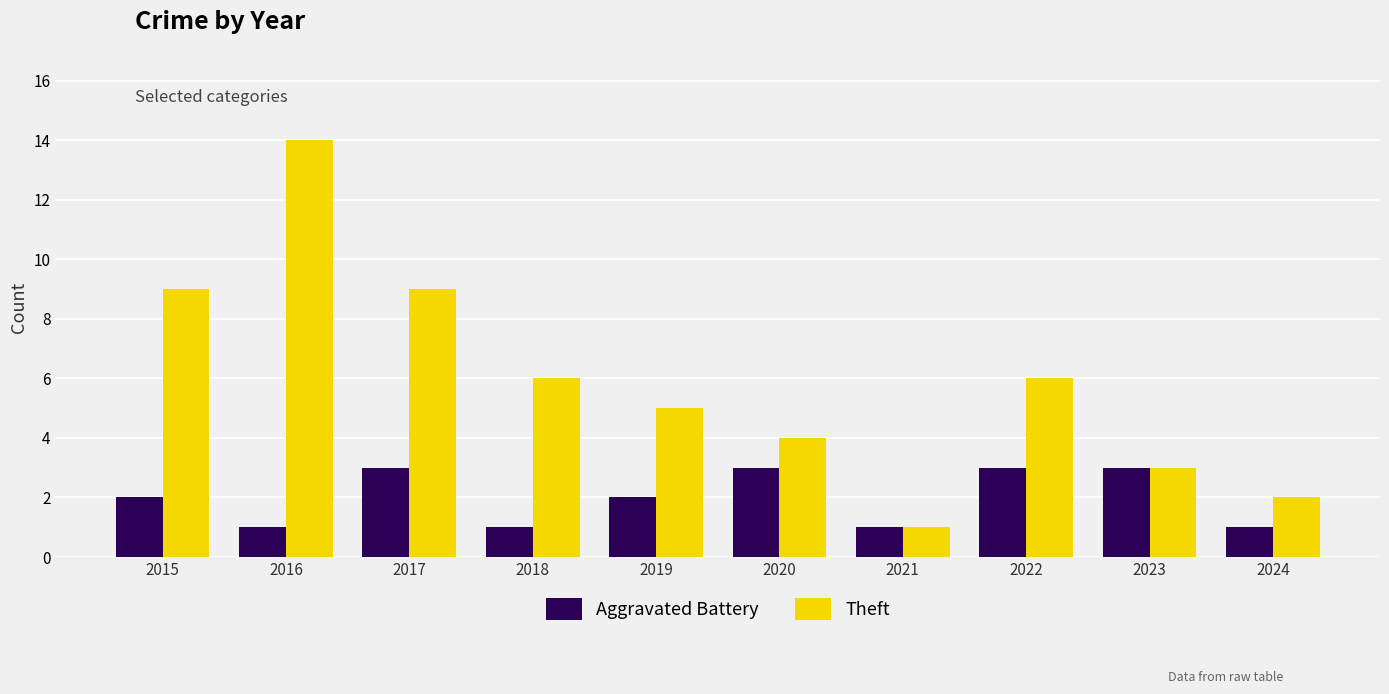

What is the difference between the Aggravated Battery values at 2016 and 2017?

2